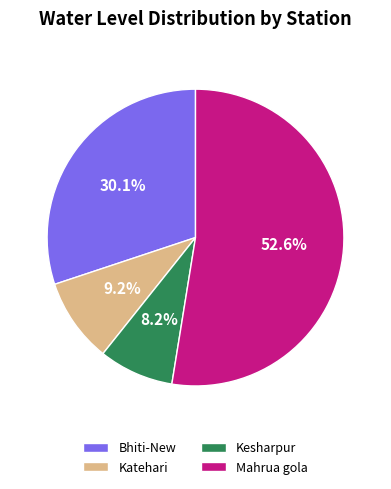

Rank the categories by value from highest to lowest.

Mahrua gola, Bhiti-New, Katehari, Kesharpur